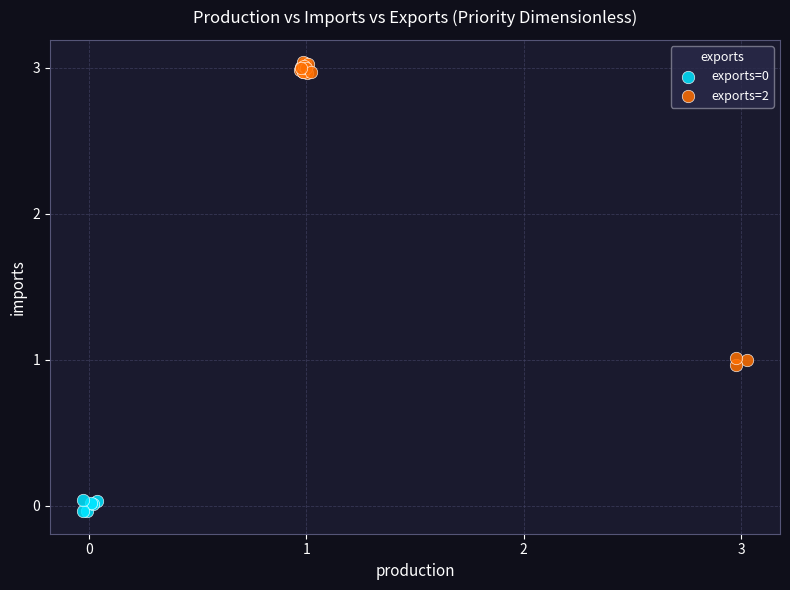

Which series has the widest spread of Y values?

exports=2